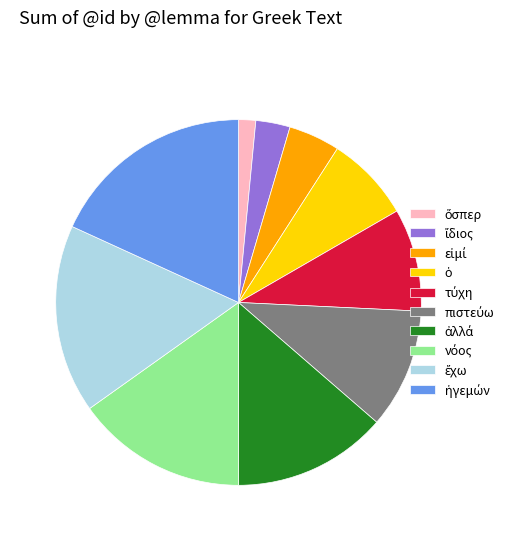

Does any single category account for the majority?

No